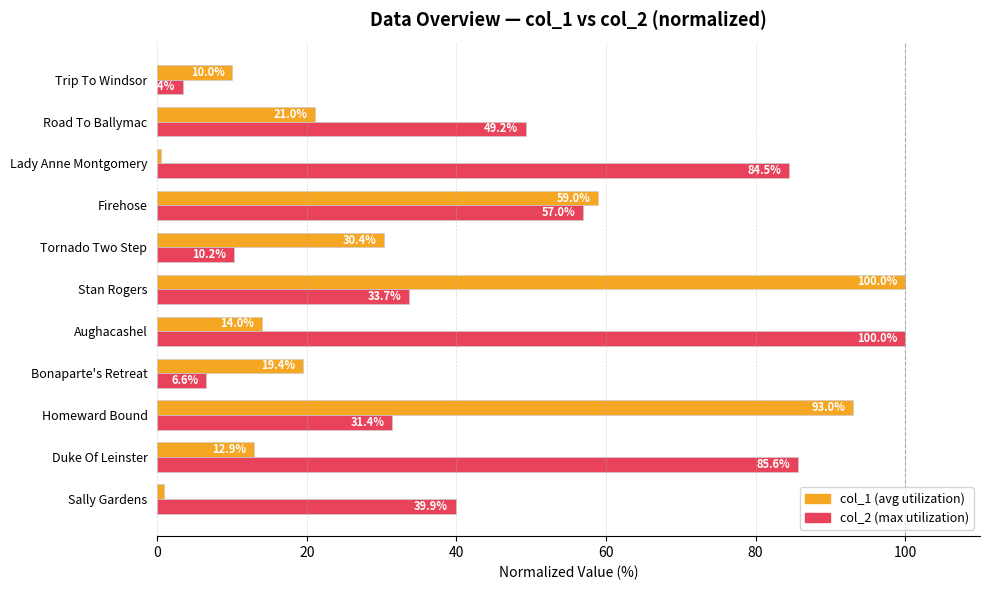

At which category is the sum across all series the highest?

Stan Rogers